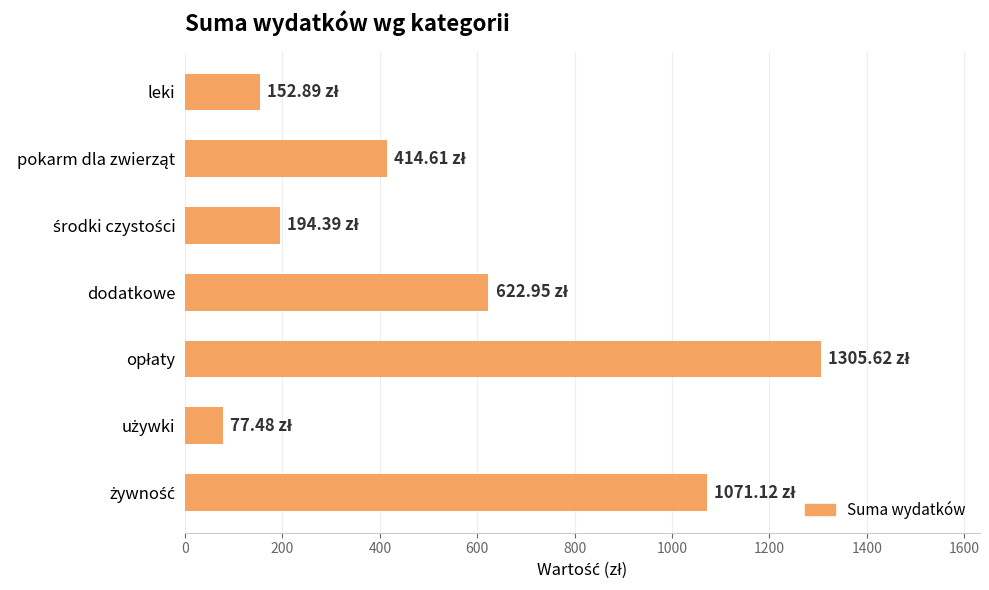

What is the maximum value shown in the chart?

1305.6